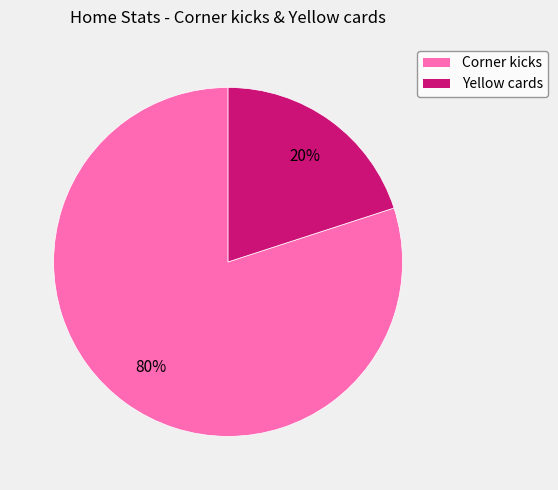

To the nearest percent, what portion does Corner kicks represent?

80%